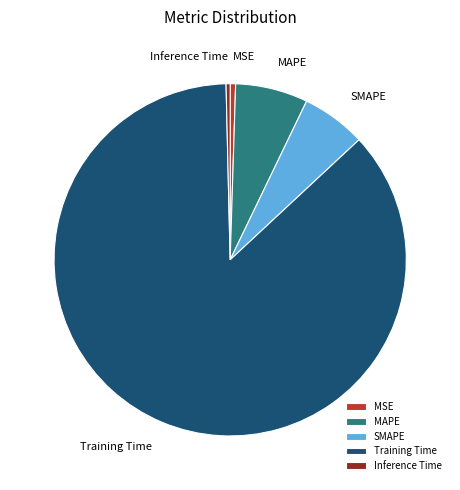

Does MSE represent more than half of the total?

No